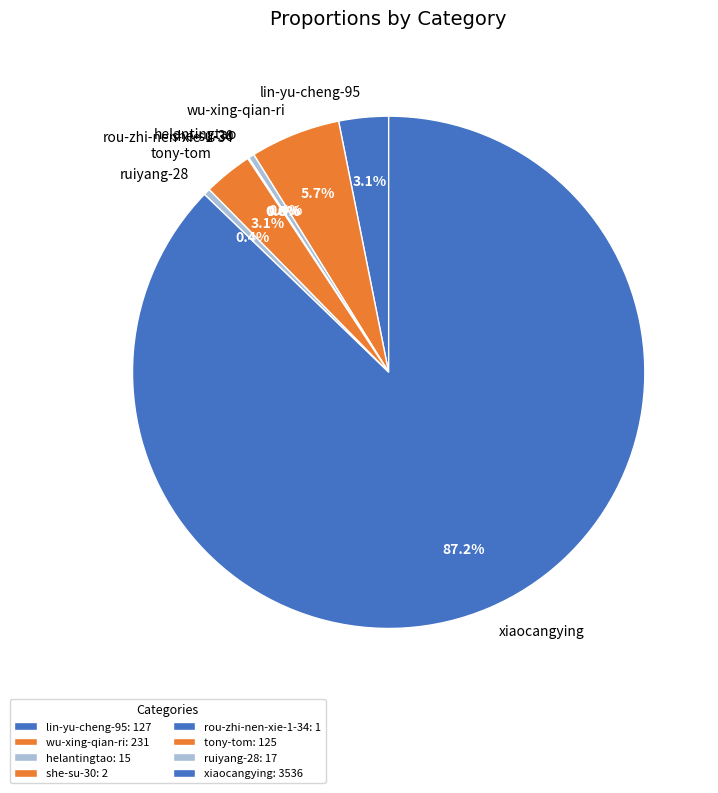

Does xiaocangying represent more than half of the total?

Yes